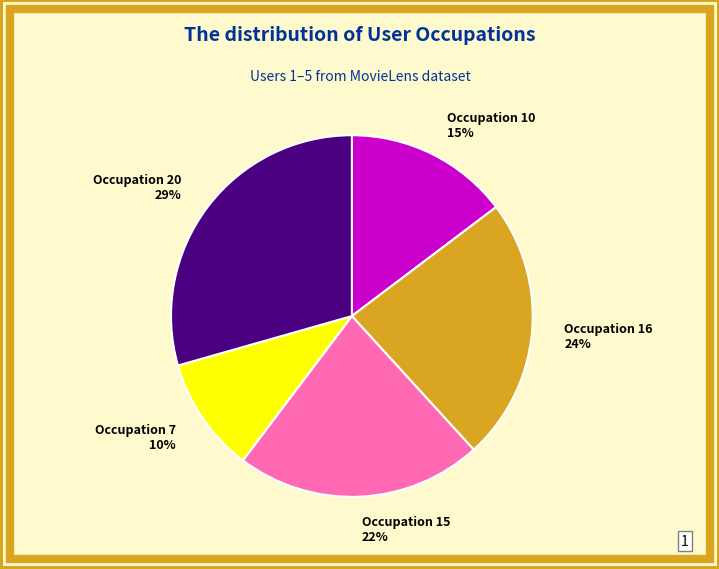

To the nearest percent, what is the difference between the Occupation 15 22% and Occupation 7 10% slice percentages?

12%